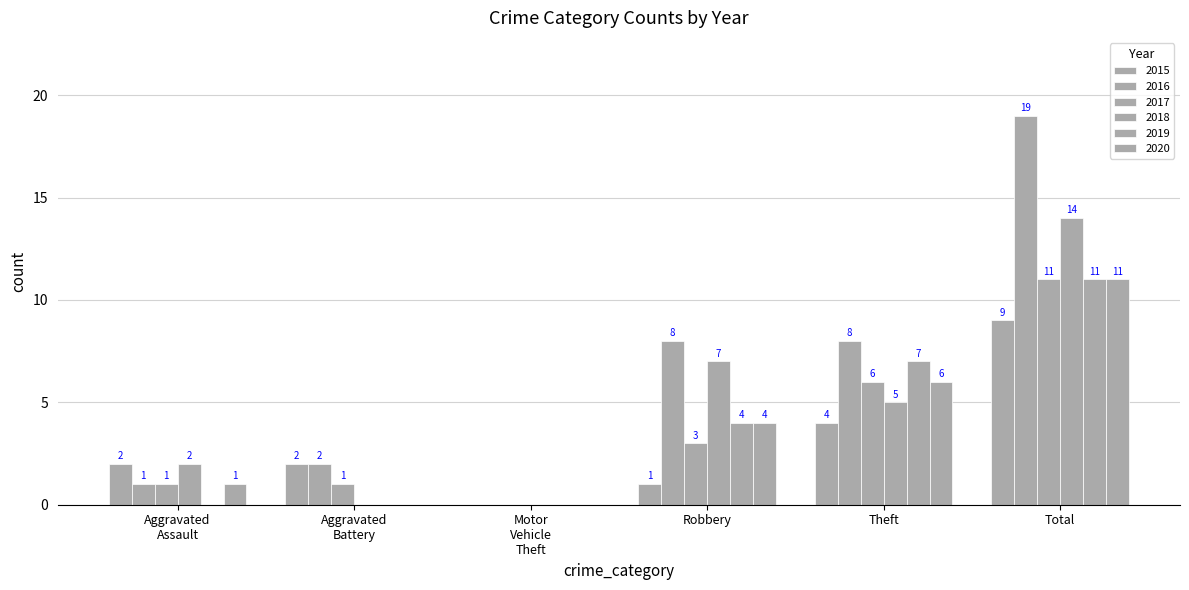

Which series has the largest range (max minus min)?

2016